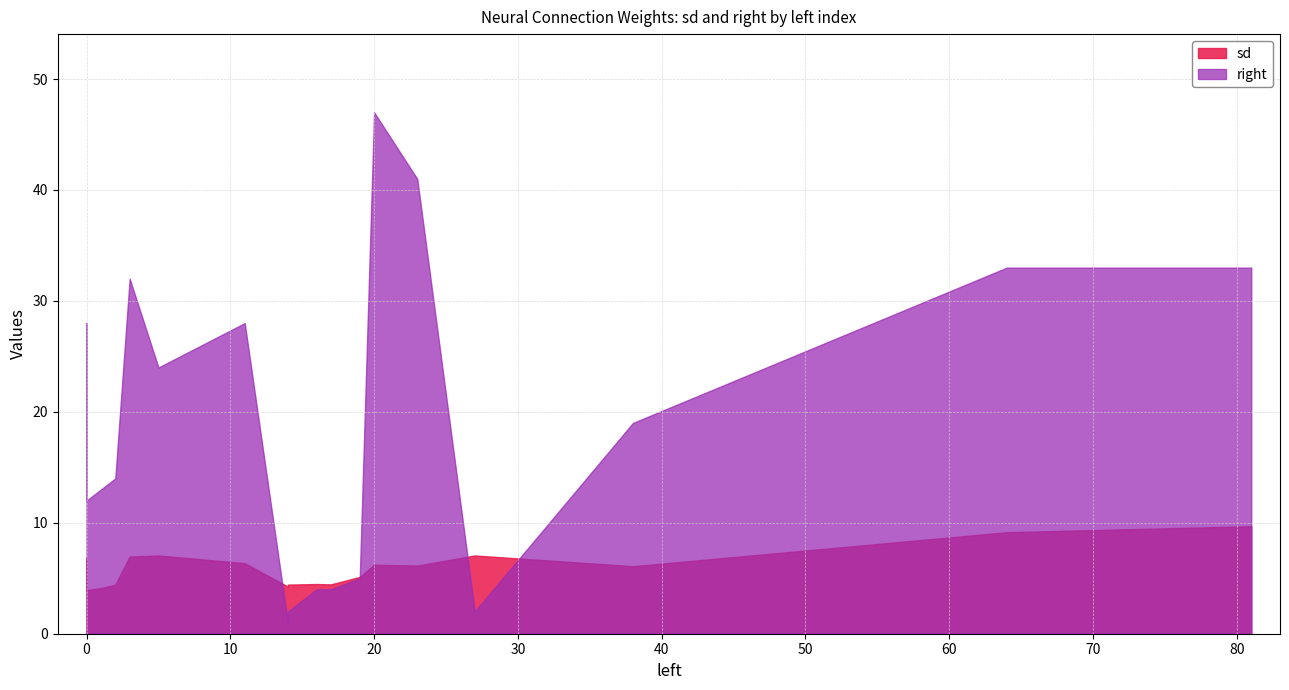

Which series has the largest range (max minus min)?

right